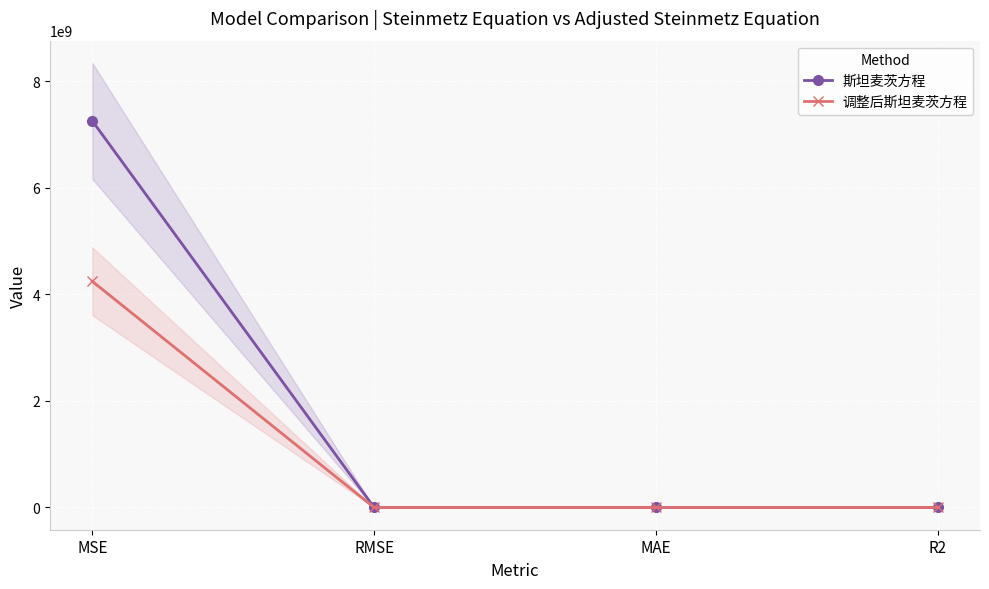

True or false: 调整后斯坦麦茨方程 has a value of 37820.1 at MAE.

True